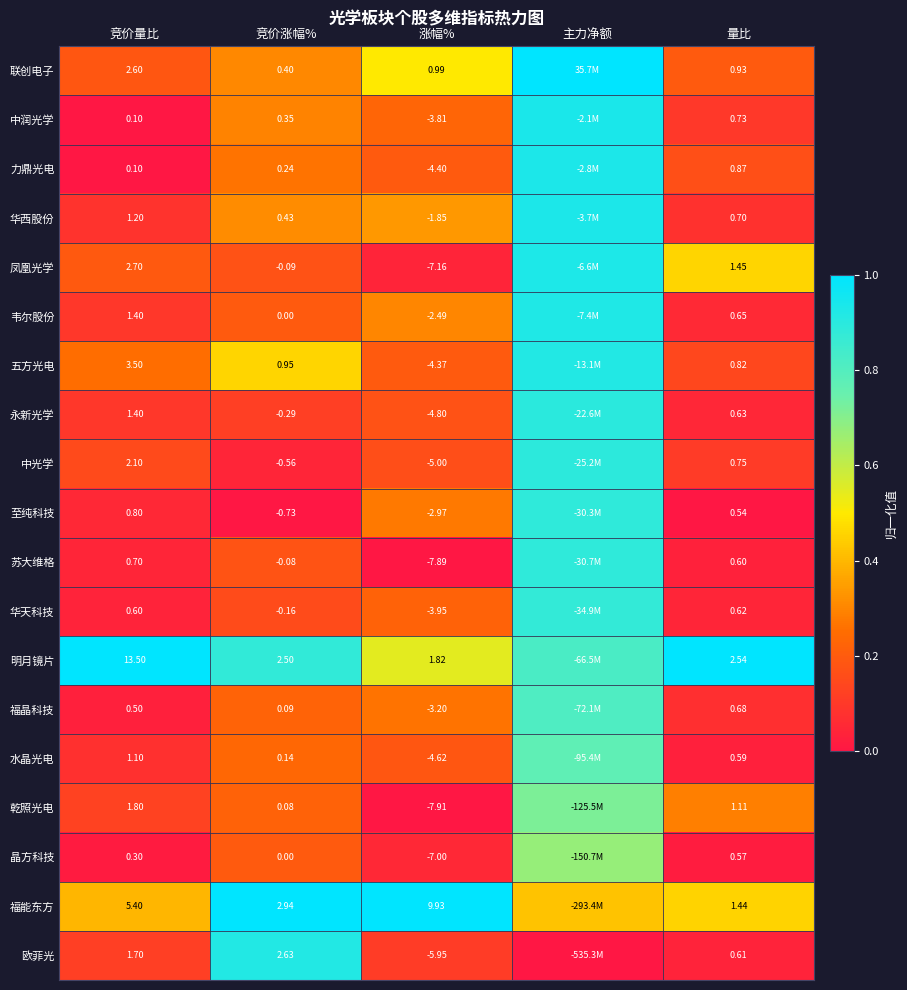

Between 竞价量比 and 量比, which series saw the biggest shift?

明月镜片